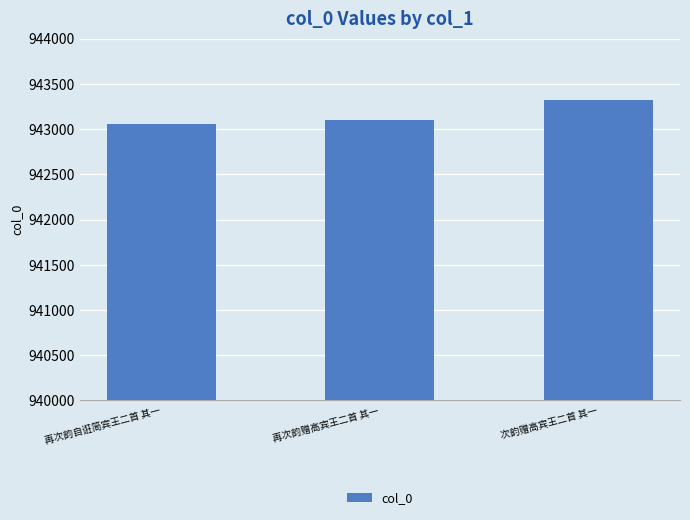

Are the bars grouped side by side (vs. stacked)?

No